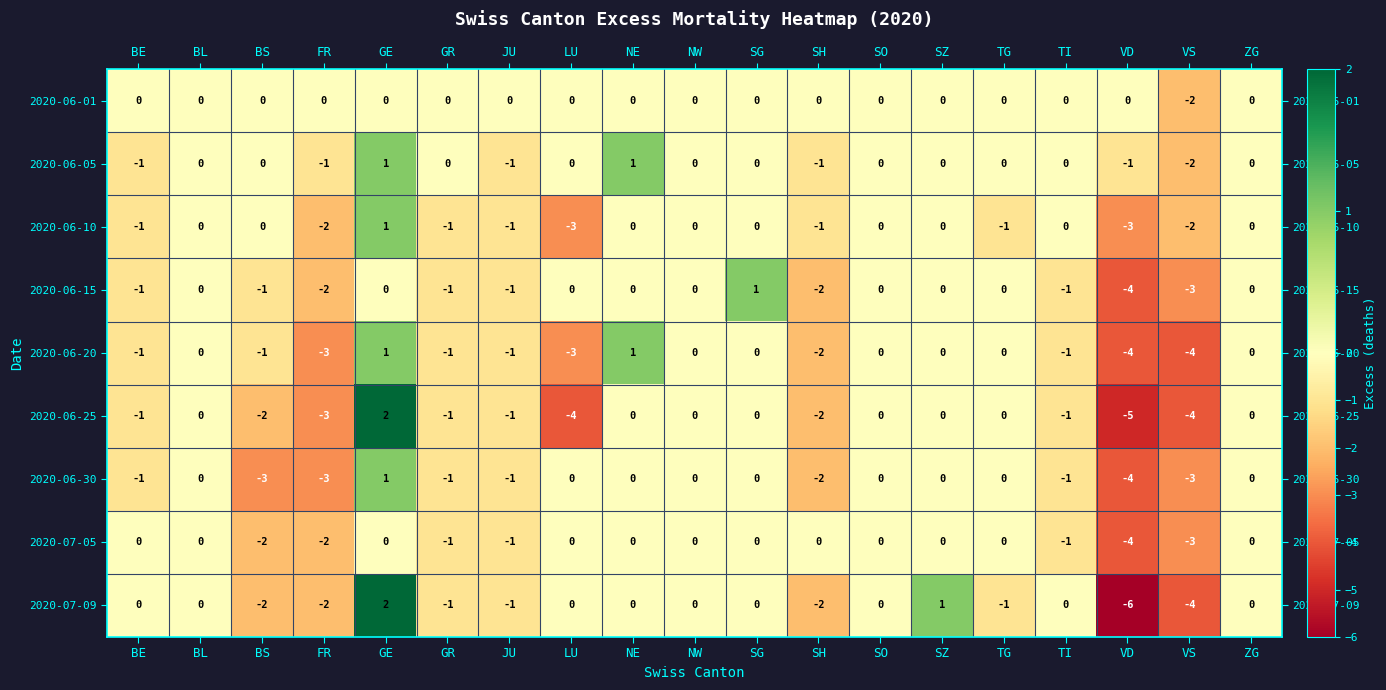

The value of 2020-06-30 at LU is 0. True or false?

True